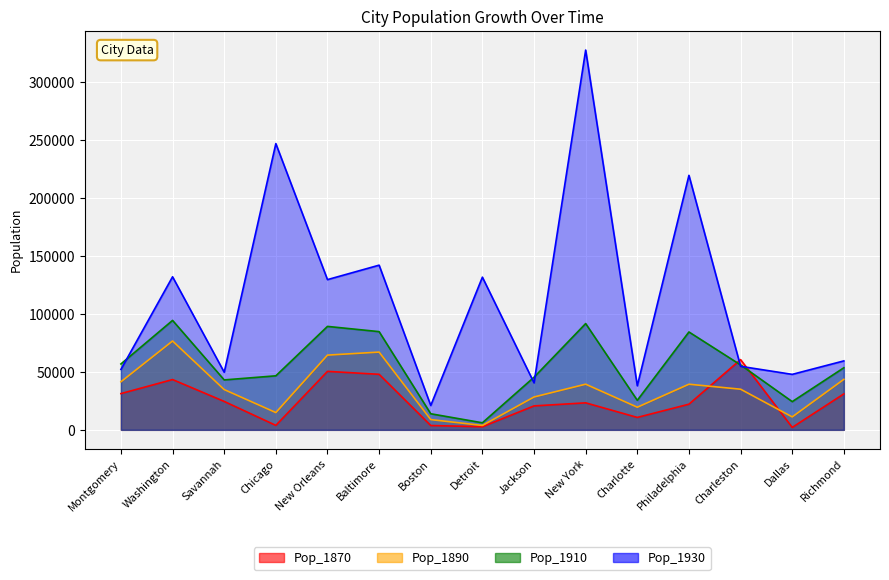

Between Charleston and Dallas, which series saw the biggest shift?

Pop_1870